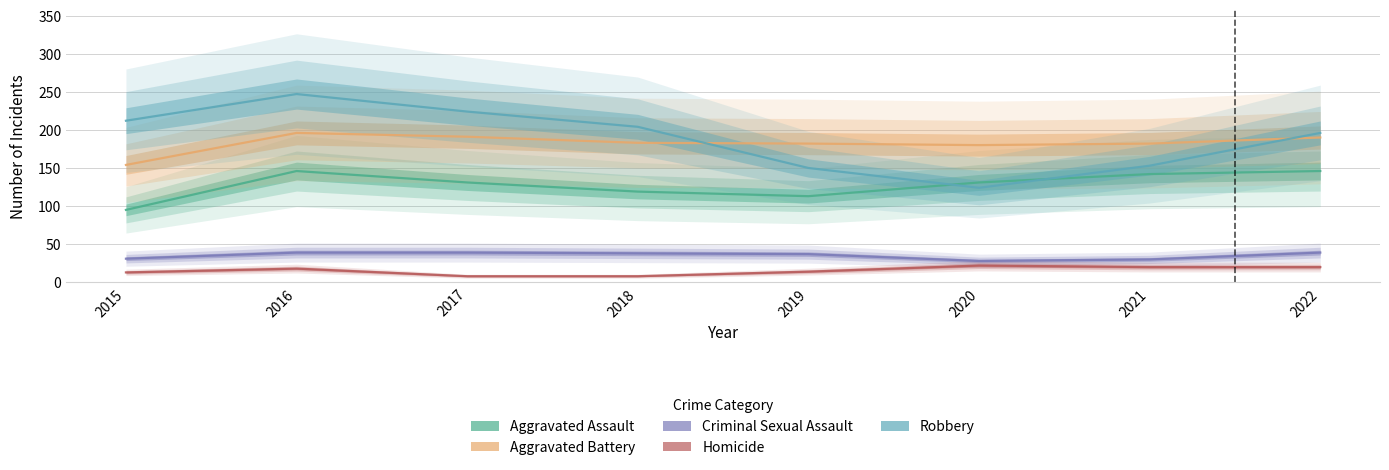

True or false: Aggravated Battery and Criminal Sexual Assault cross at least once.

False